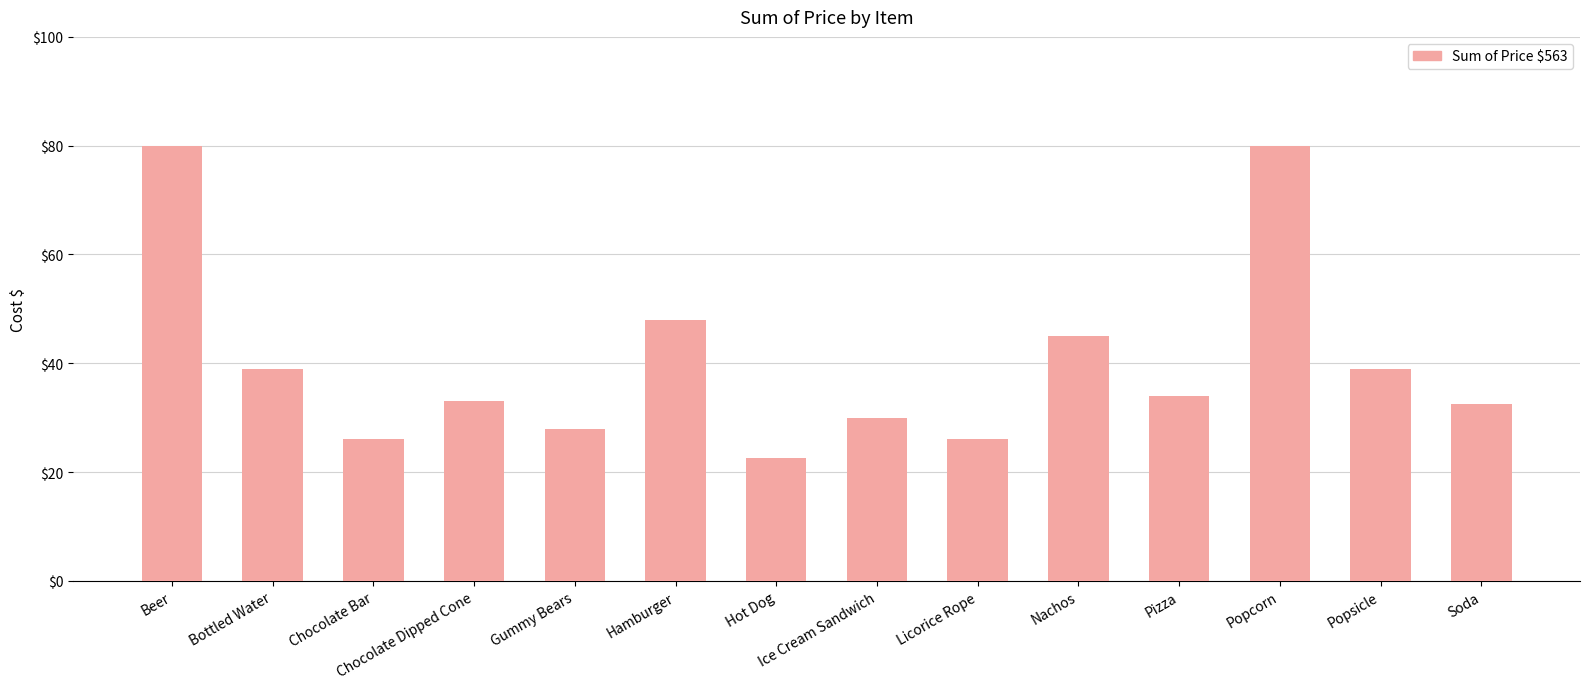

Reading left to right, list all the values displayed in this chart.

80.0	39.0	26.0	33.0	28.0	48.0	22.5	30.0	26.0	45.0	34.0	80.0	39.0	32.5